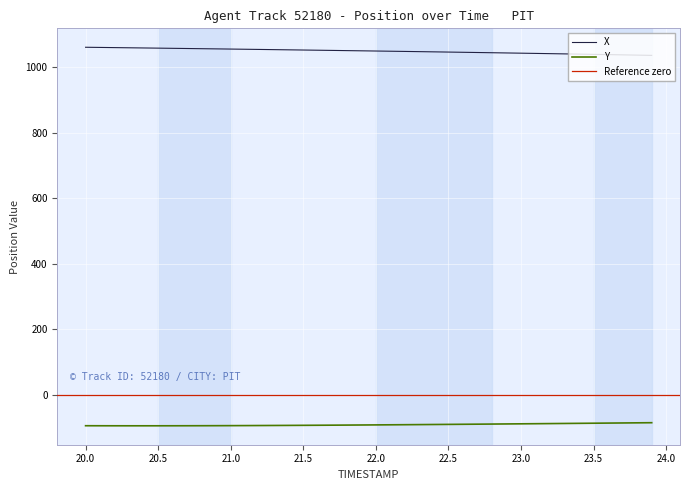

What is the minimum value for Y?

-95.5